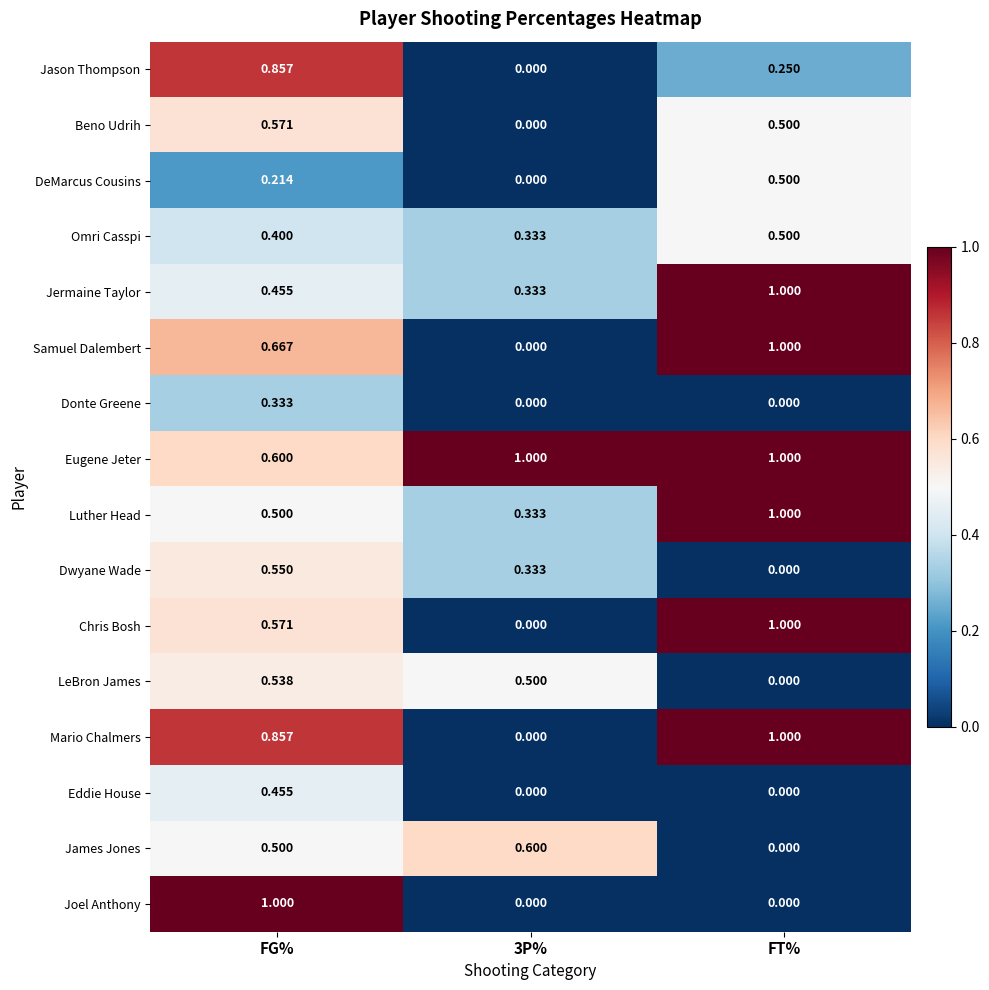

Between FG% and 3P%, which series saw the biggest shift?

Joel Anthony